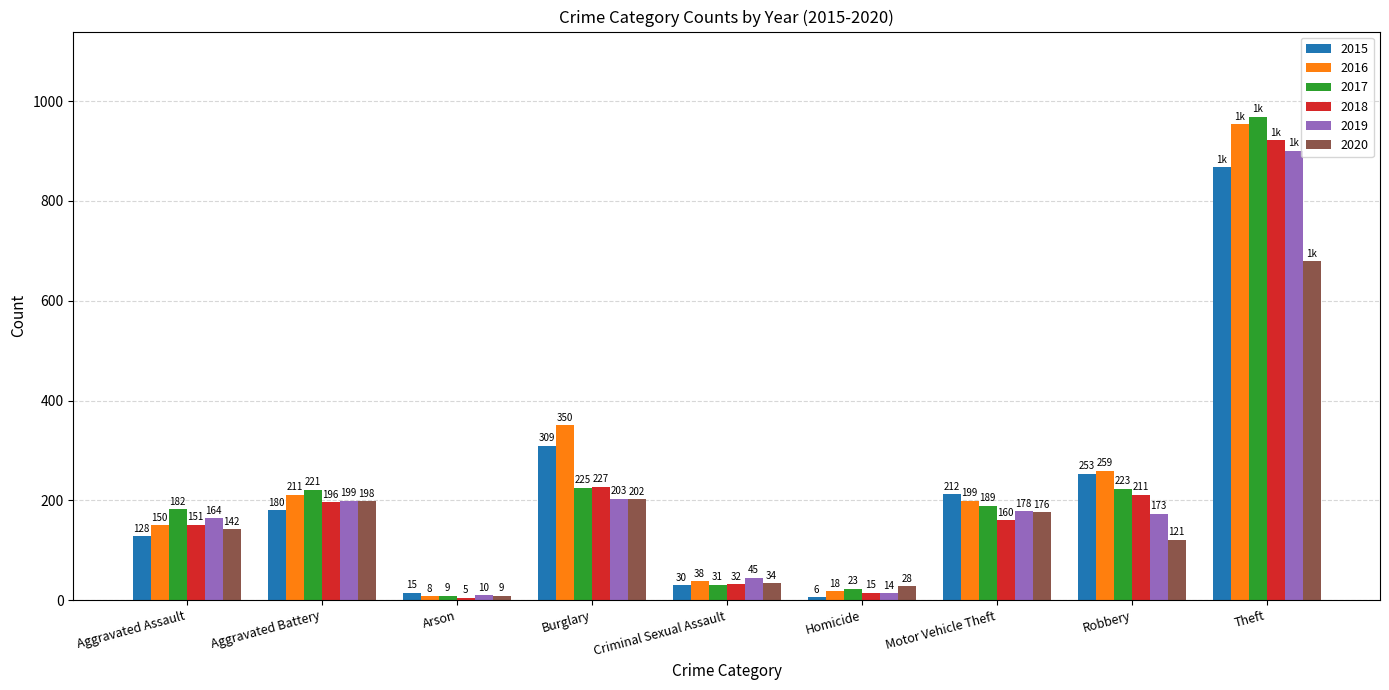

At which label is 2016 closest to 481?

Burglary